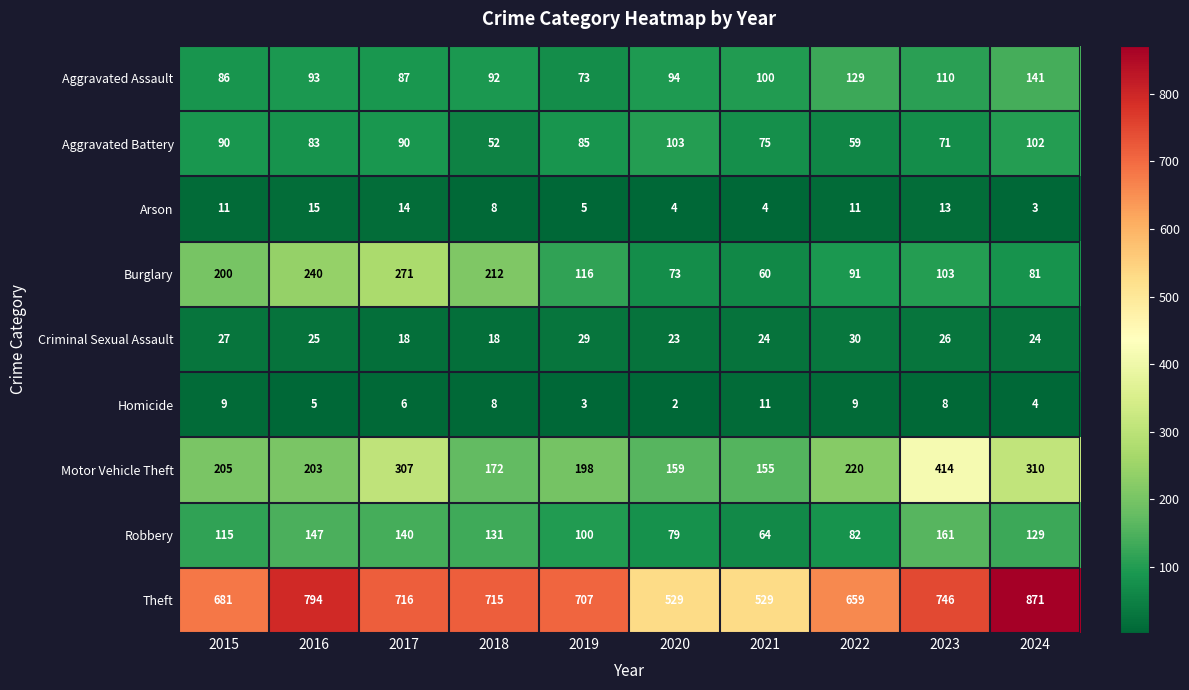

What is the greatest value displayed?

871